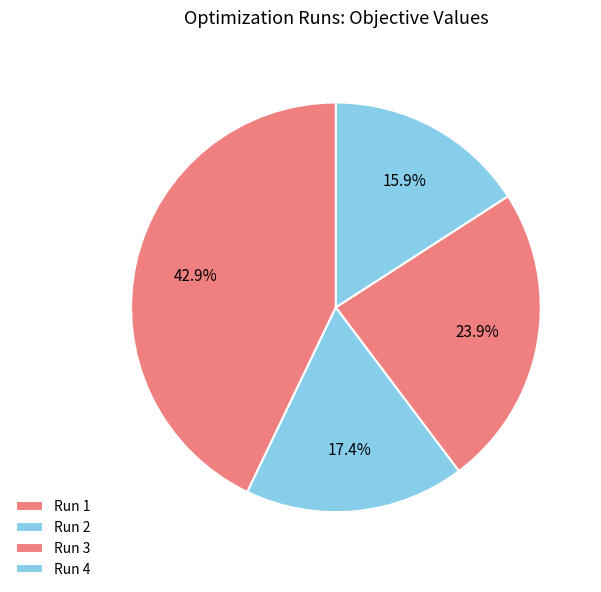

Is it true that Run 4 is 16% of the pie?

True